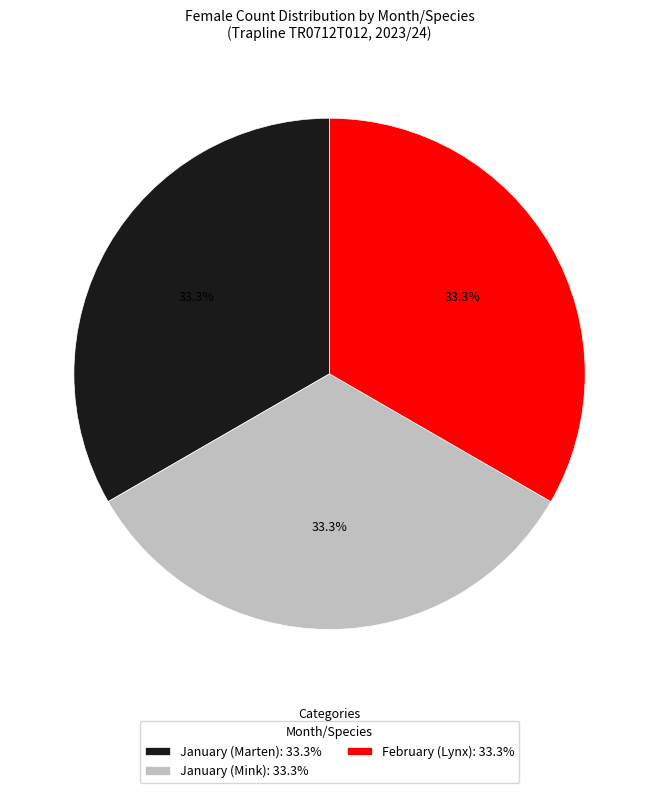

Combined, what portion of the pie is January (Mink): 33.3% and January (Marten): 33.3%?

66.7%